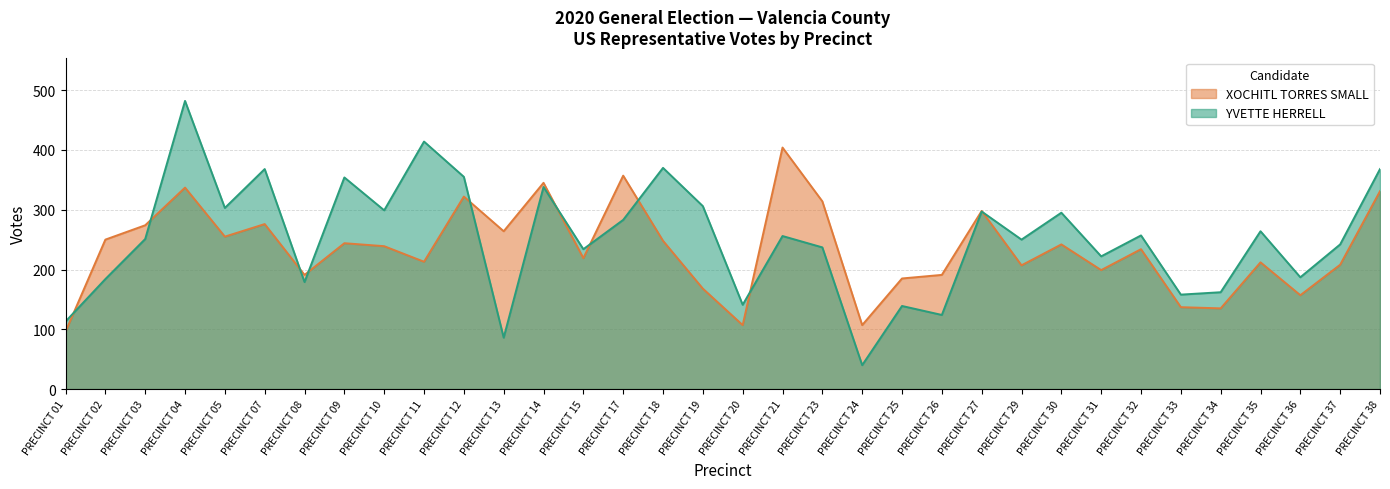

Is the value of YVETTE HERRELL at PRECINCT 10 greater than the value of XOCHITL TORRES SMALL at PRECINCT 36?

Yes